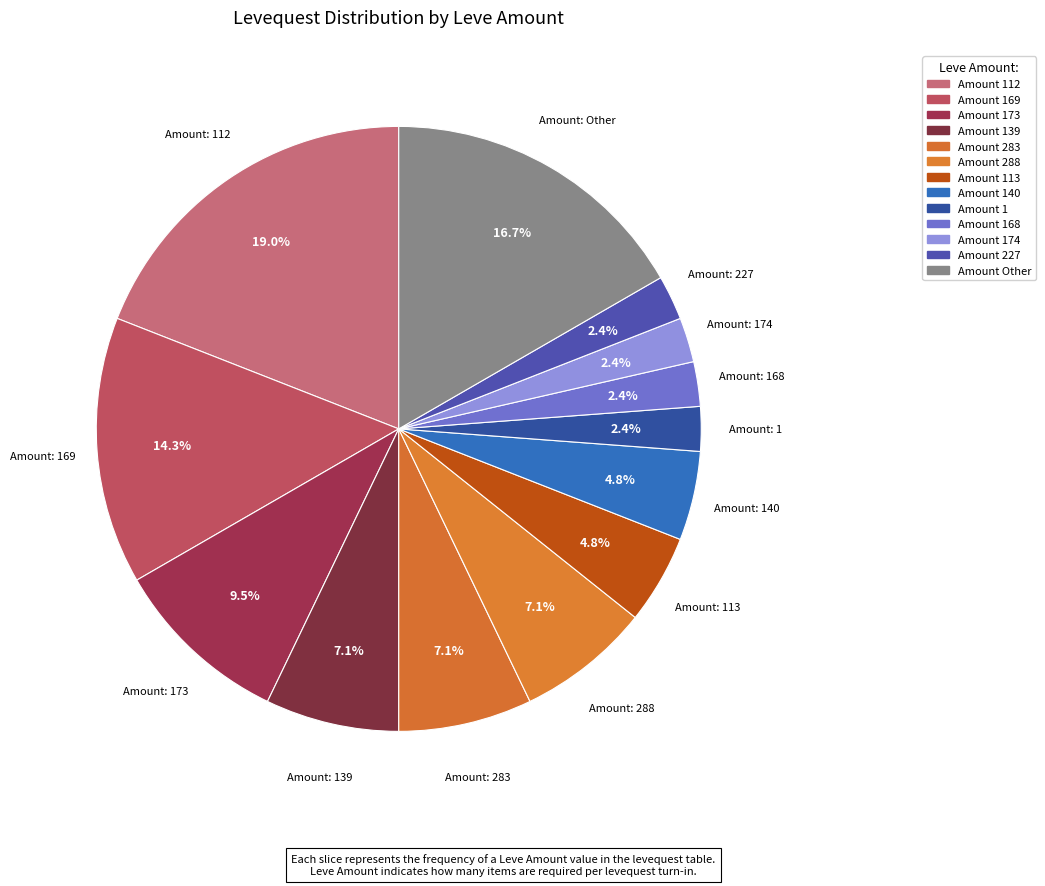

Count the number of slices in the pie.

13